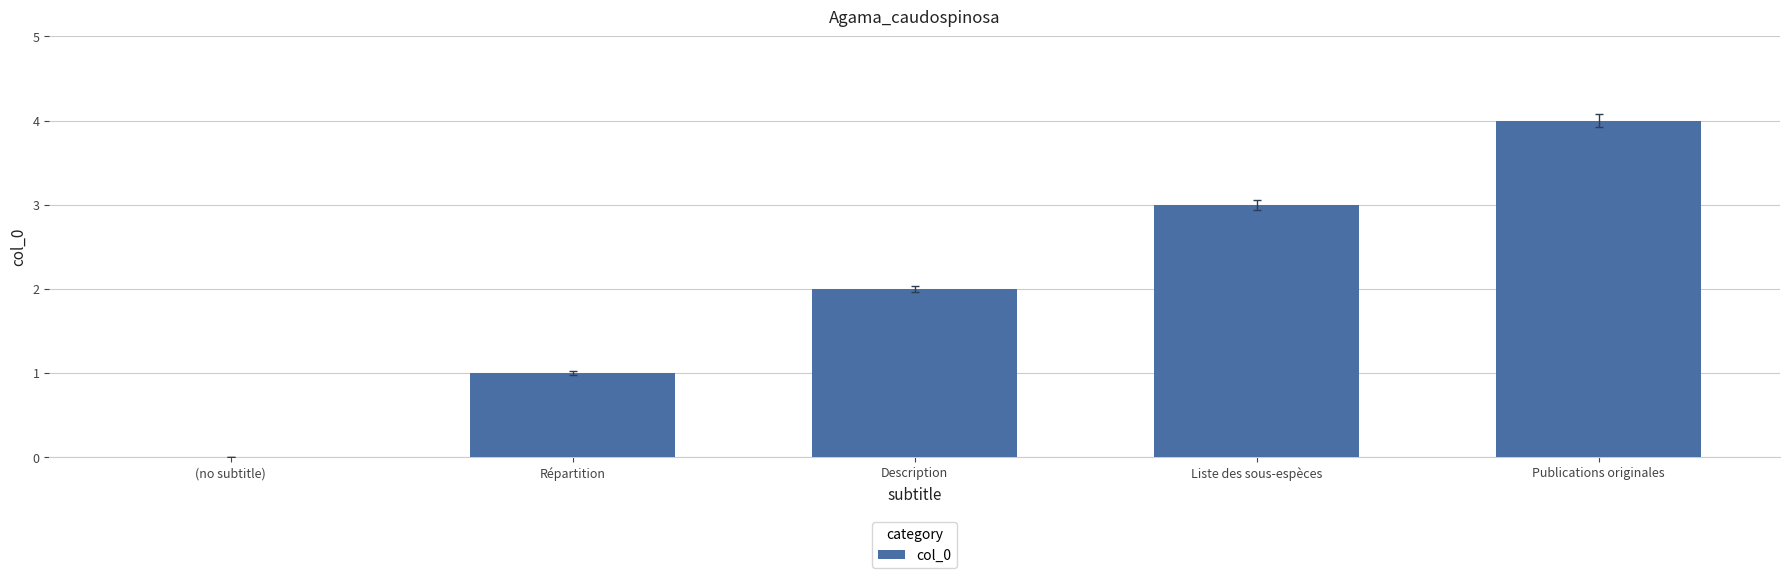

What is the sum of the values at Liste des sous-espèces and Description?

5